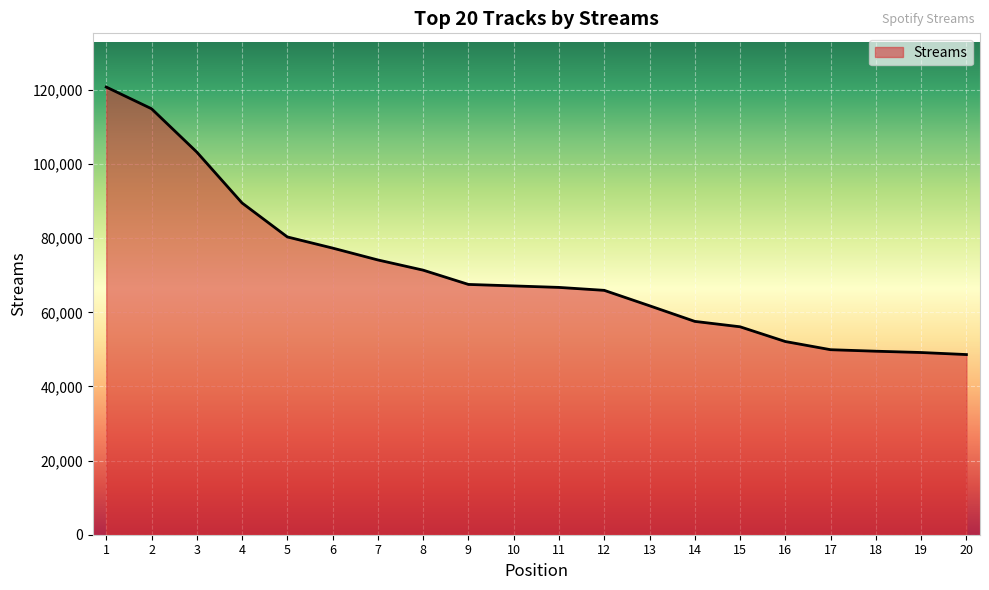

What is the approximate value at 16?

52118